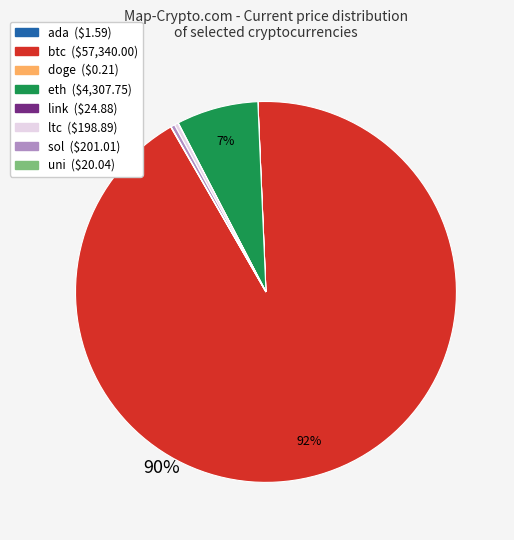

Which category has the biggest portion of the pie?

btc